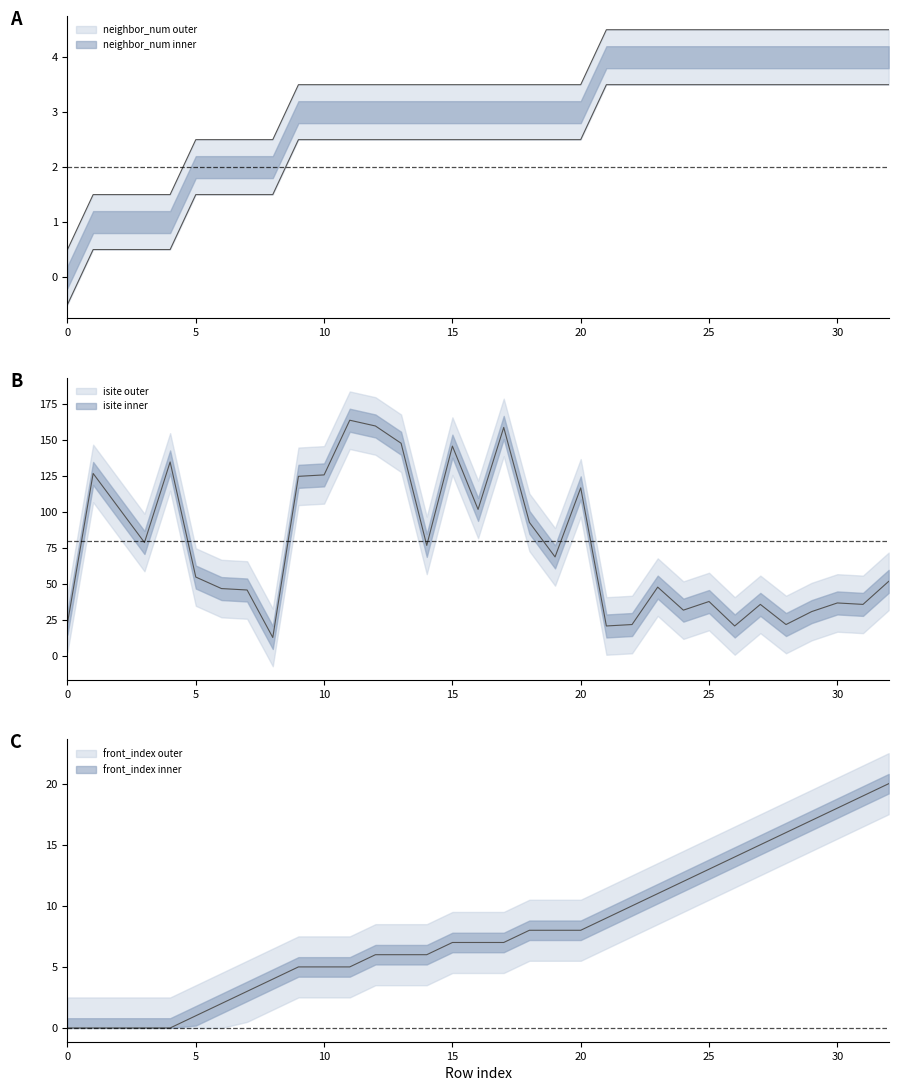

What is the difference between the front_index values at 15 and 20?

1.0